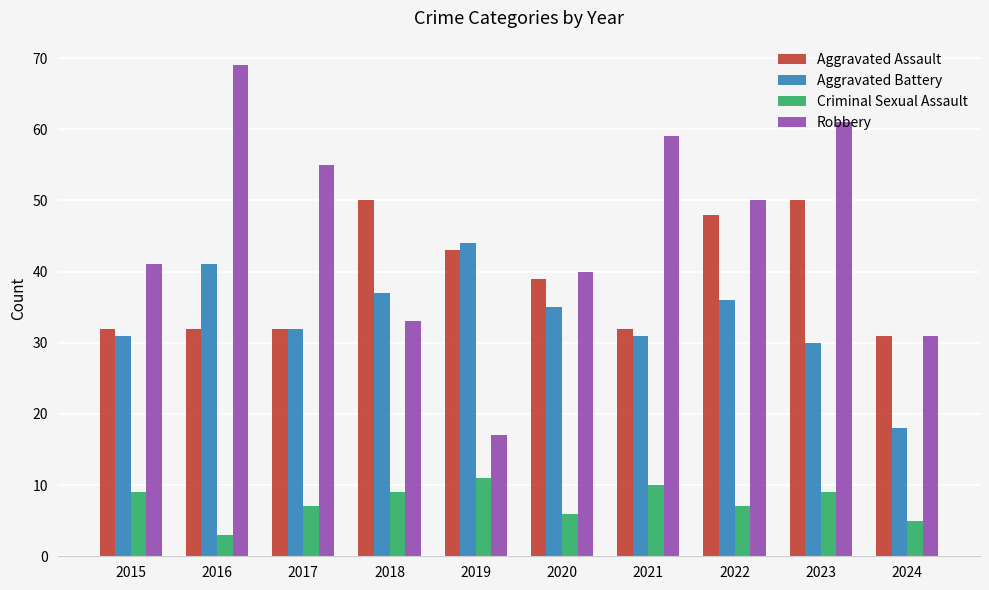

Which series has the largest total across all categories?

Robbery